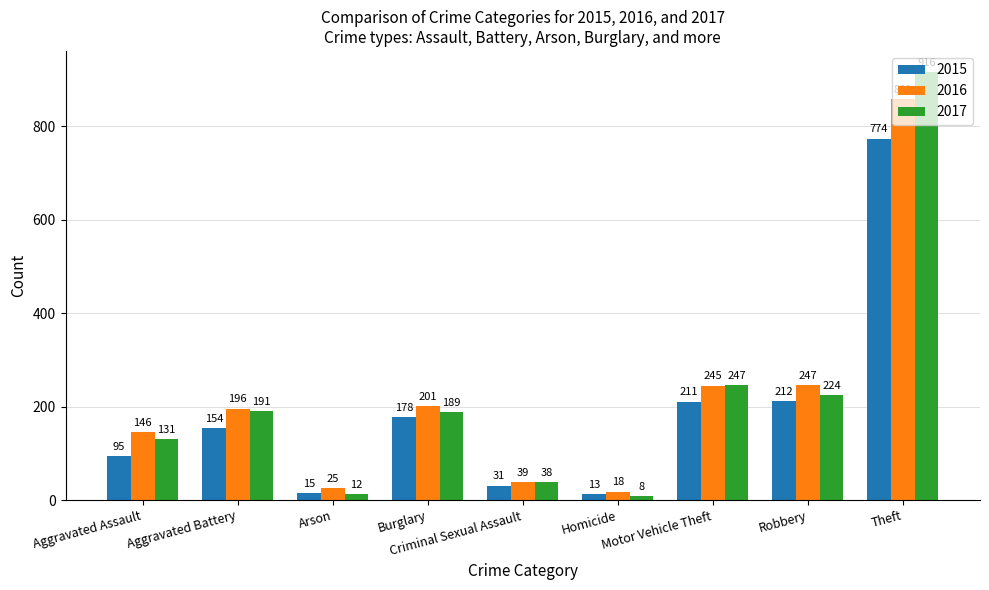

Reading left to right, what are all the values shown in this chart?

2015: 95	154	15	178	31	13	211	212	774
2016: 146	196	25	201	39	18	245	247	858
2017: 131	191	12	189	38	8	247	224	916